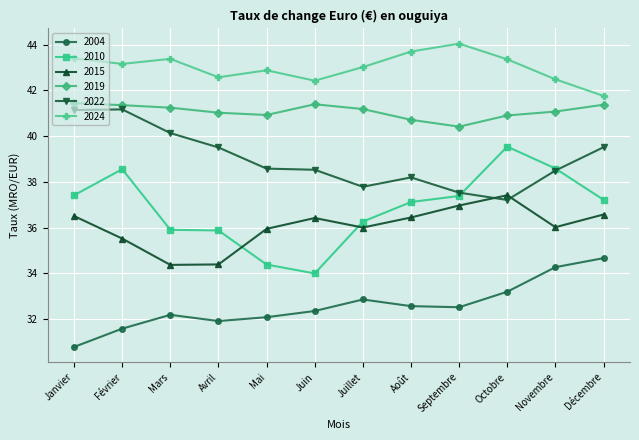

What is the total value across all series at Février?

231.3